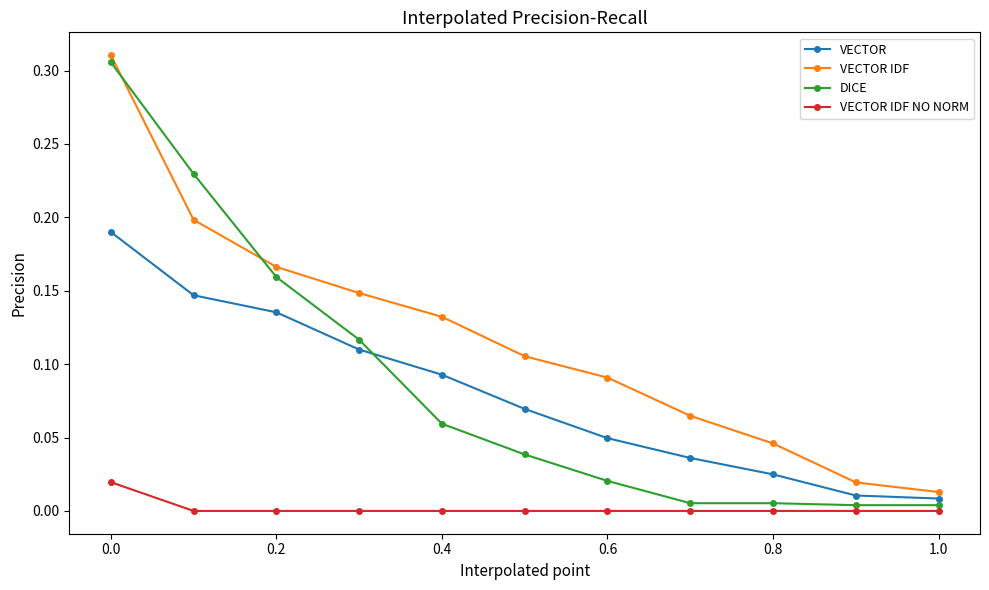

What are all the series names shown in the legend?

VECTOR, VECTOR IDF, DICE, VECTOR IDF NO NORM